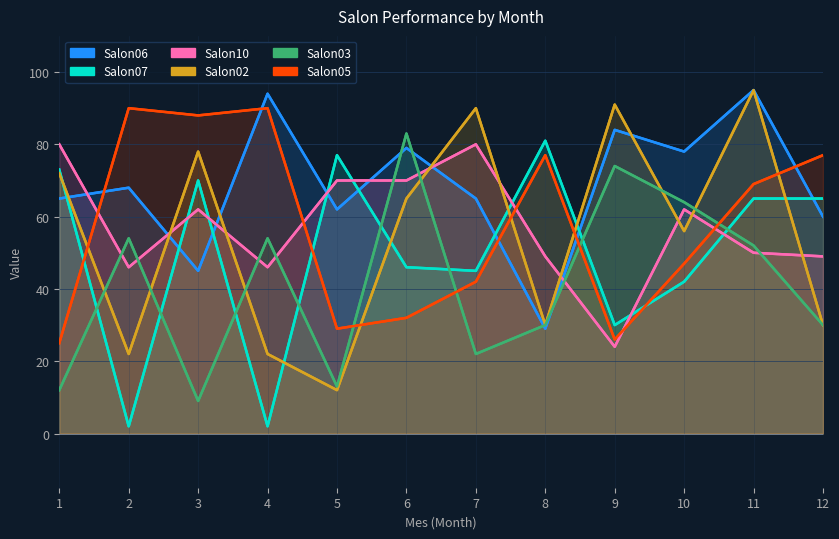

Reading left to right, transcribe all the data shown in this chart.

Salon06: 1=65	2=68	3=45	4=94	5=62	6=79	7=65	8=29	9=84	10=78	11=95	12=60
Salon07: 1=73	2=2	3=70	4=2	5=77	6=46	7=45	8=81	9=30	10=42	11=65	12=65
Salon10: 1=80	2=46	3=62	4=46	5=70	6=70	7=80	8=49	9=24	10=62	11=50	12=49
Salon02: 1=72	2=22	3=78	4=22	5=12	6=65	7=90	8=30	9=91	10=56	11=95	12=30
Salon03: 1=12	2=54	3=9	4=54	5=13	6=83	7=22	8=30	9=74	10=64	11=52	12=30
Salon05: 1=25	2=90	3=88	4=90	5=29	6=32	7=42	8=77	9=26	10=47	11=69	12=77